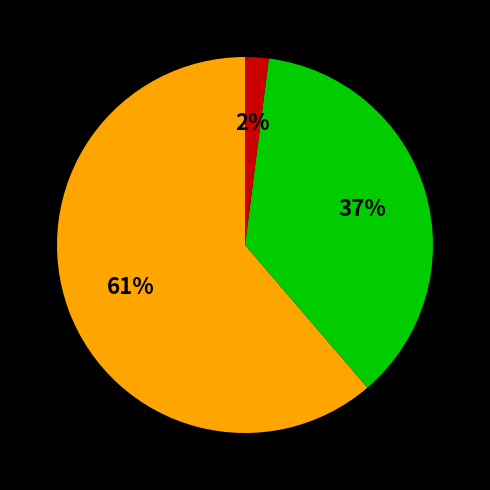

Does any single category account for the majority?

Yes